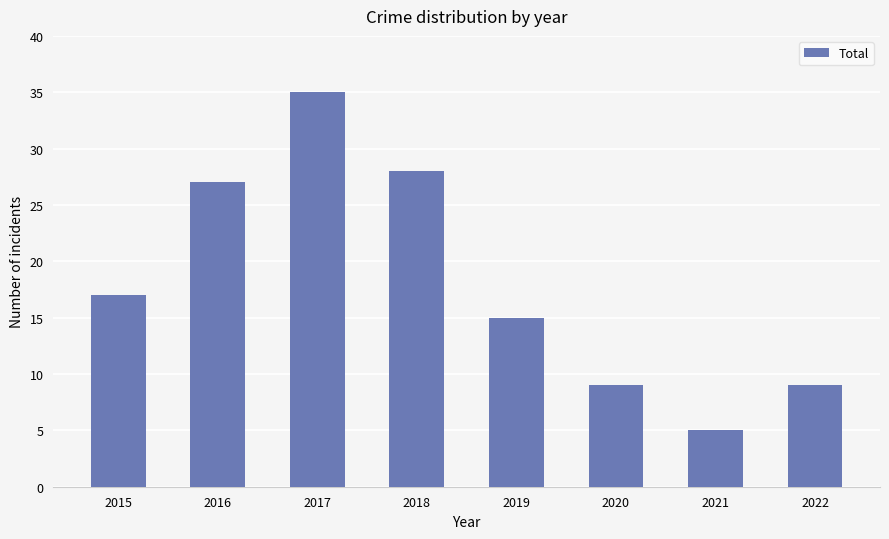

What is the minimum value shown in the chart?

5